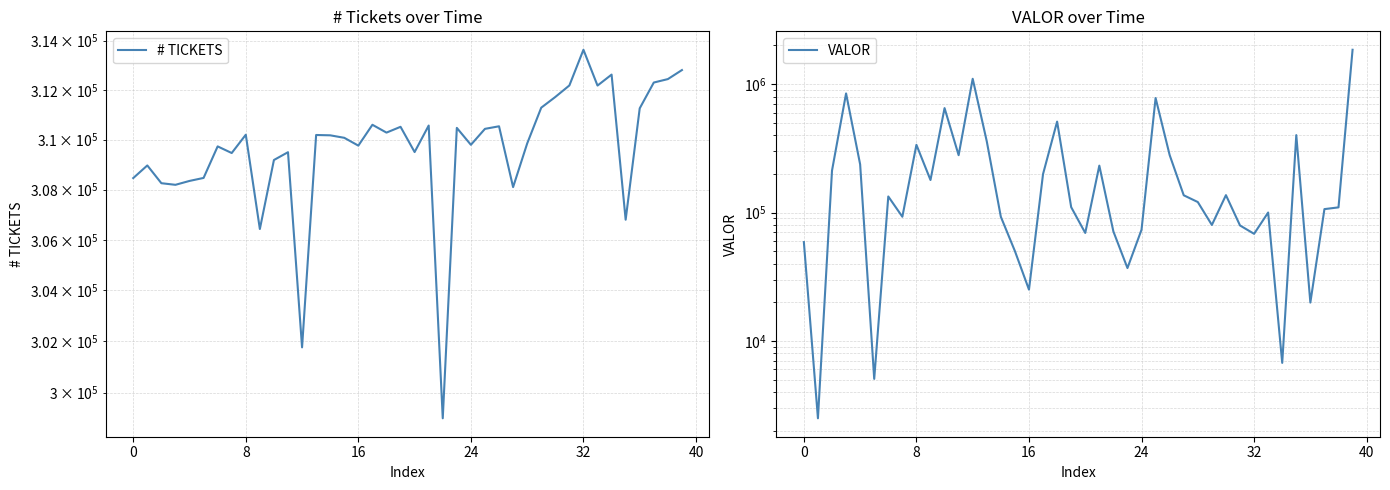

The value of # TICKETS at 9 is 129059. True or false?

False